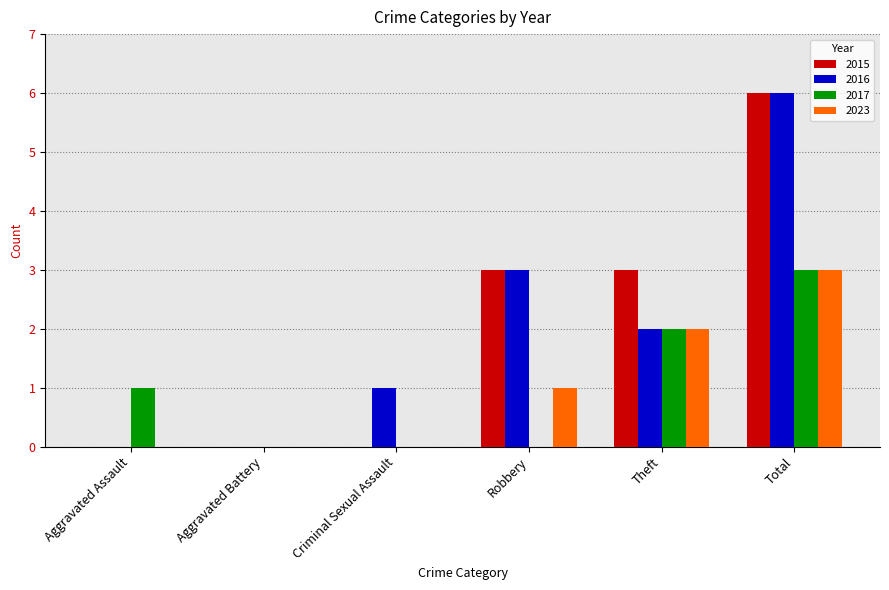

The 2023 series shows 2 at Theft. True or false?

True